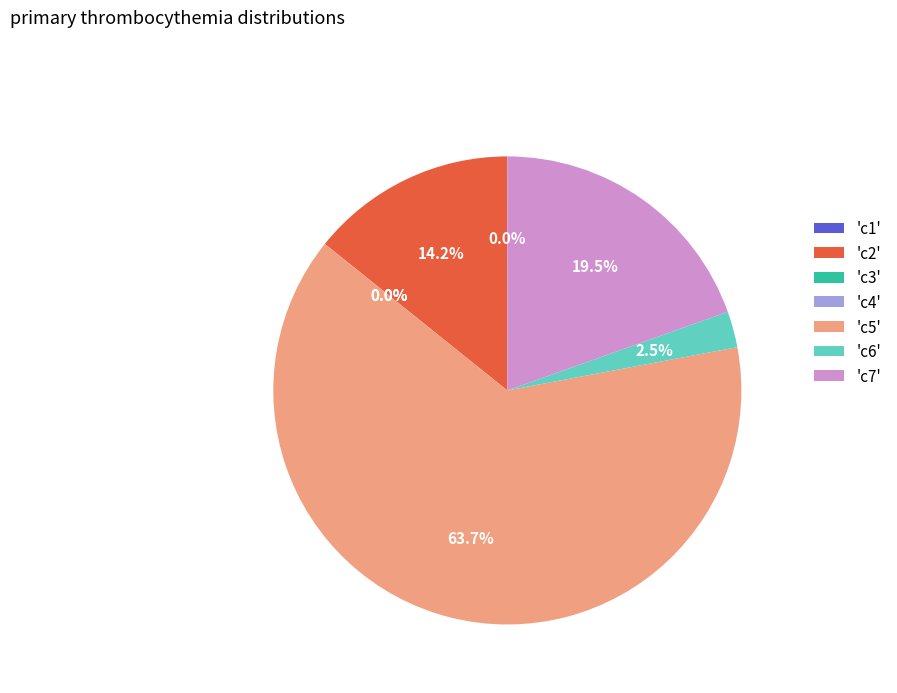

Which category accounts for the majority?

'c5'